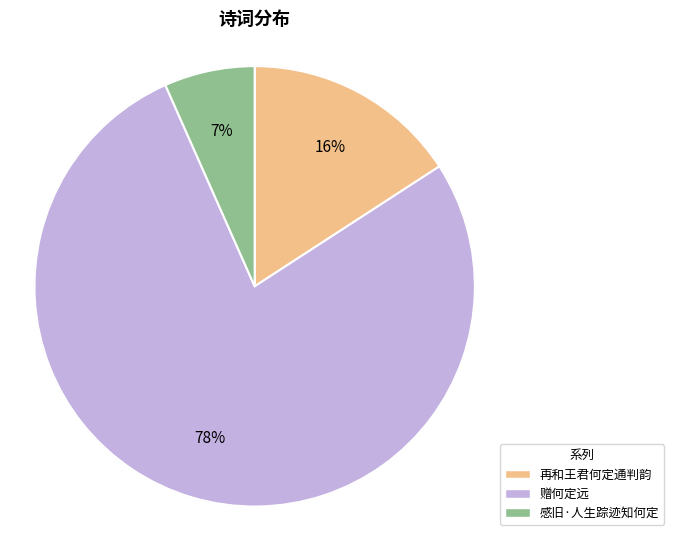

How many slices are in this pie chart?

3